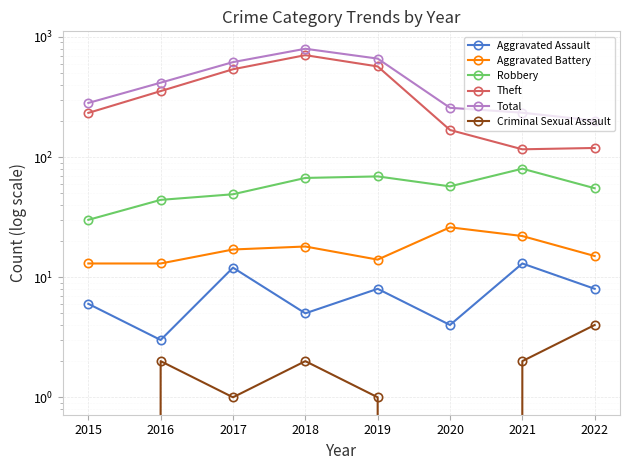

At which label does Aggravated Battery reach its peak?

2020